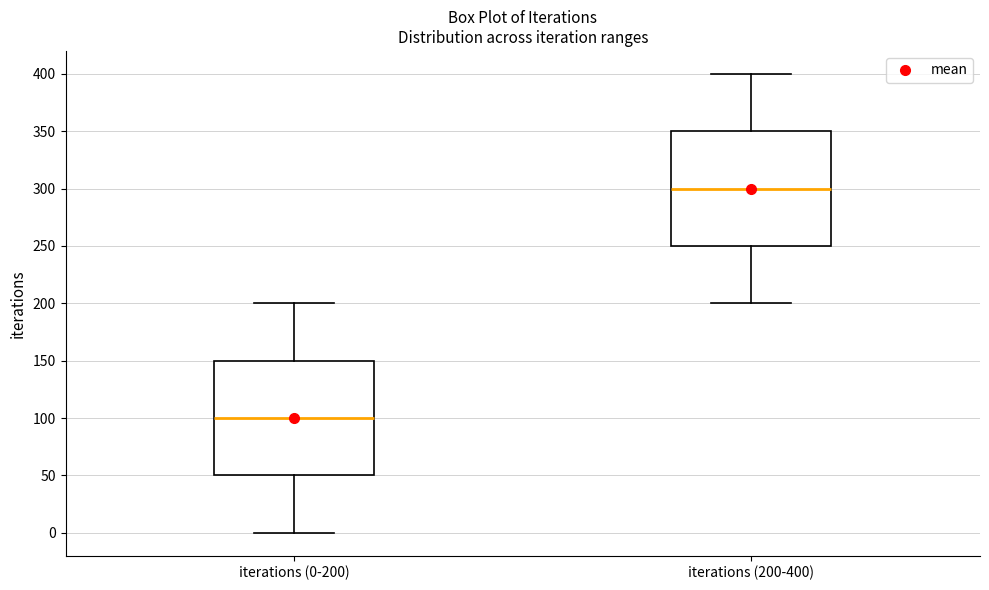

Where does the lower whisker of the box for iterations (200-400) end on the y-axis? The values are not printed on the chart, so give them approximately, as read against the axis.

200